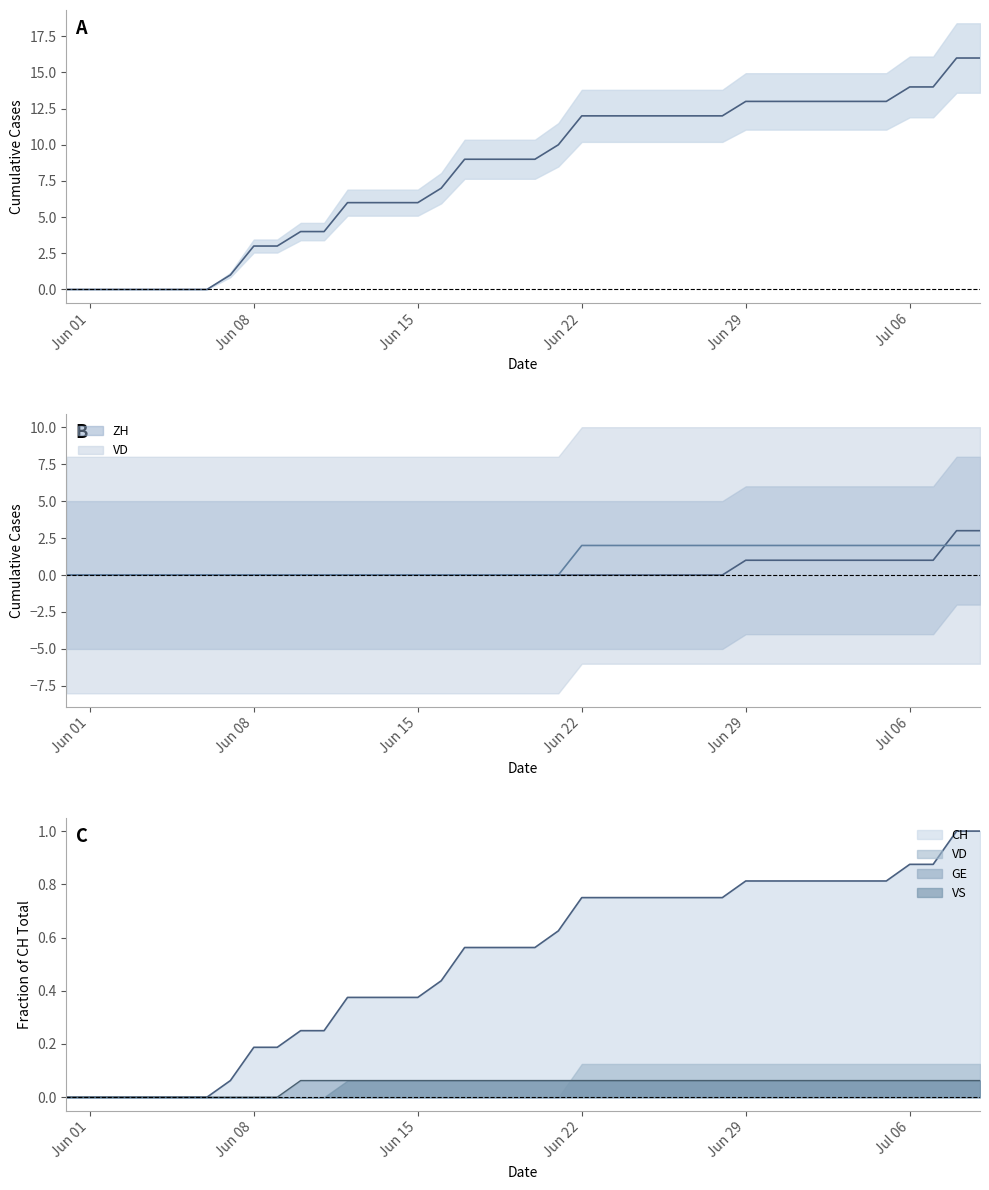

Where is VD nearest to the value 1?

Jun 01